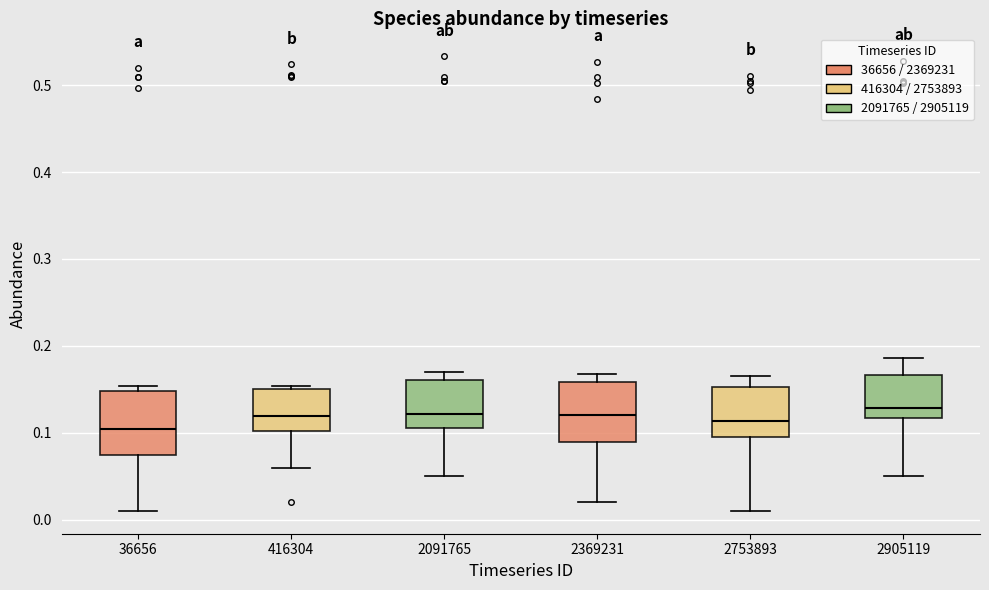

Reading left to right, transcribe this box plot: for each box, give where its median line is, the range the box spans, and where its two whiskers end, as read against the y-axis. The values are not printed on the chart, so give them approximately, as read against the axis.

36656: median 0.10, box 0.07 to 0.15, whiskers 0.01 to 0.15 (just above the box's upper edge)
416304: median 0.12, box 0.10 to 0.15, whiskers 0.06 to 0.15
2091765: median 0.12, box 0.11 to 0.16, whiskers 0.05 to 0.17
2369231: median 0.12, box 0.09 to 0.16, whiskers 0.02 to 0.17
2753893: median 0.11, box 0.10 to 0.15, whiskers 0.01 to 0.16
2905119: median 0.13, box 0.12 to 0.17, whiskers 0.05 to 0.19